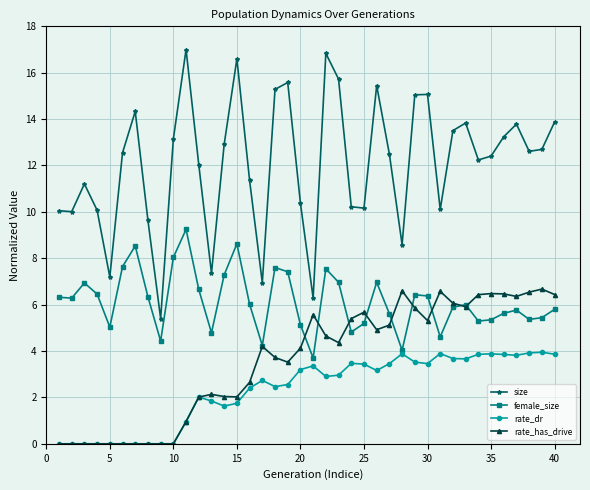

What is the maximum value for size?

17.0